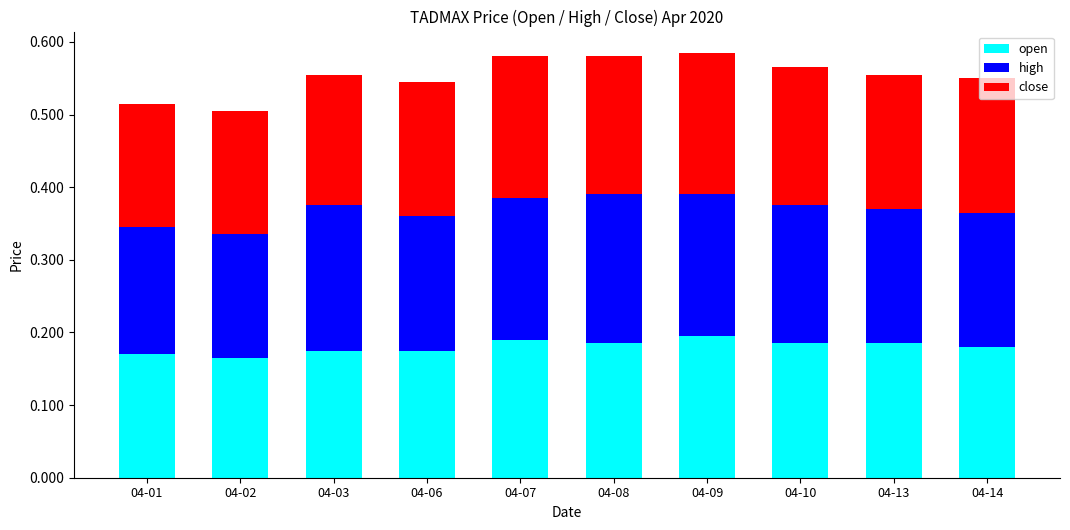

Count the number of data series in this chart.

3